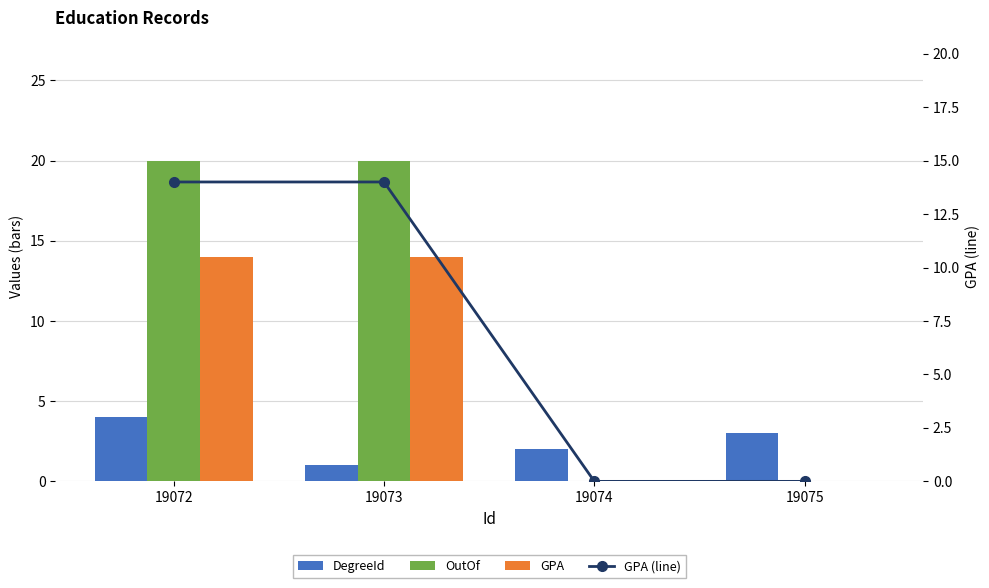

What is the sum of the OutOf values at 19074 and 19073?

20